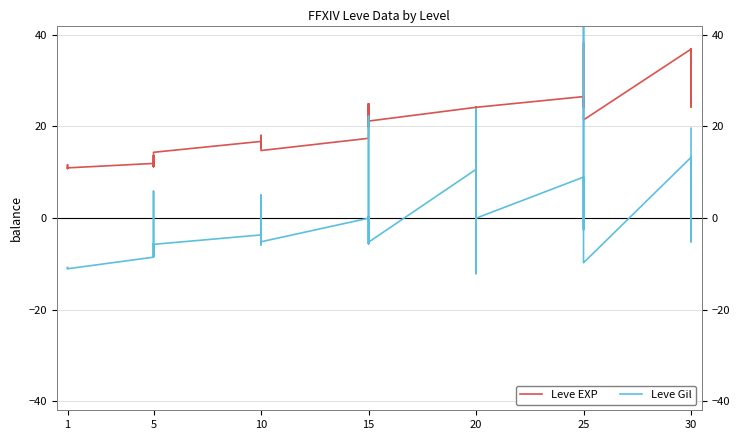

What is the value of the Leve EXP point at the 38th from the left?

36.8